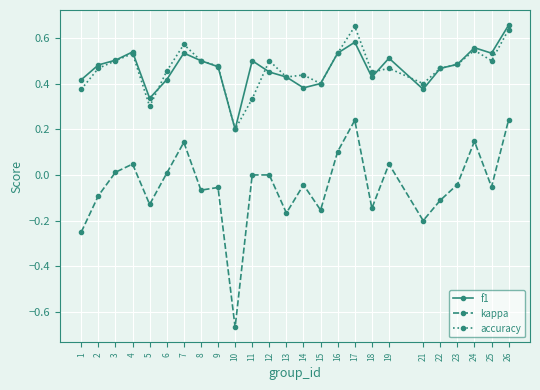

True or false: f1 and kappa cross at least once.

False